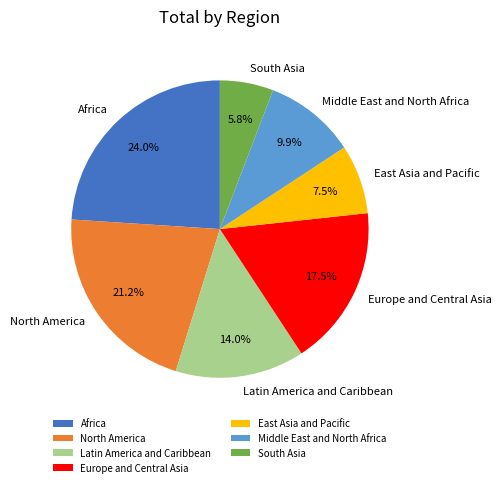

Rank the categories by value from highest to lowest.

Africa, North America, Europe and Central Asia, Latin America and Caribbean, Middle East and North Africa, East Asia and Pacific, South Asia